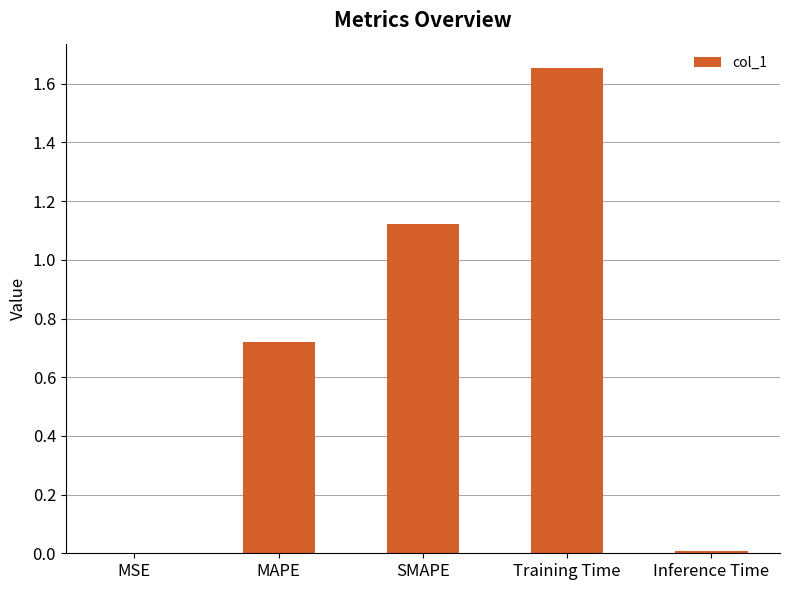

What is the difference between the values at Training Time and Inference Time?

1.6